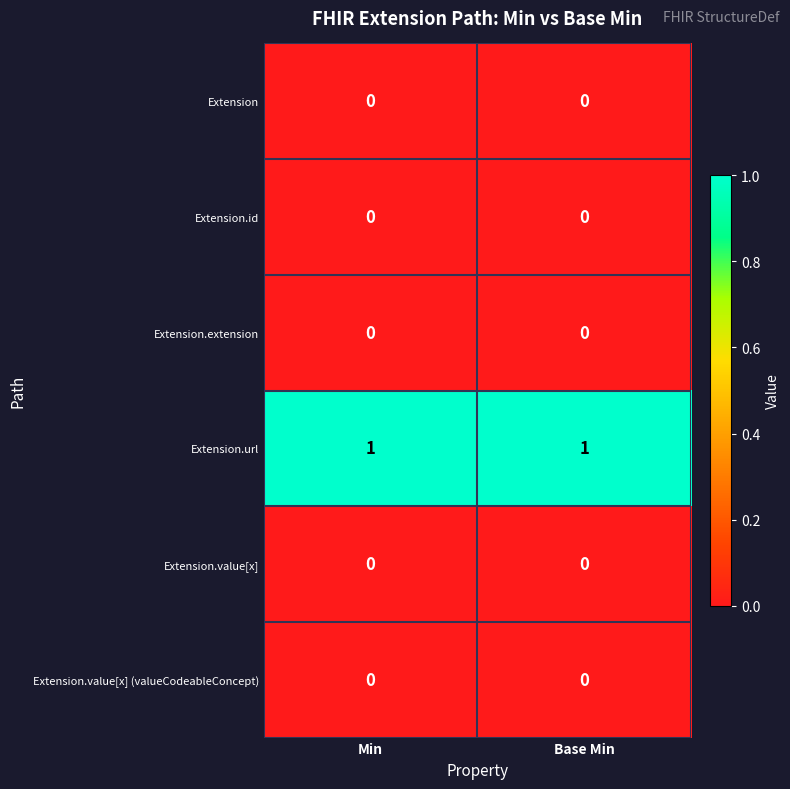

At how many categories does at least one series exceed 0?

2